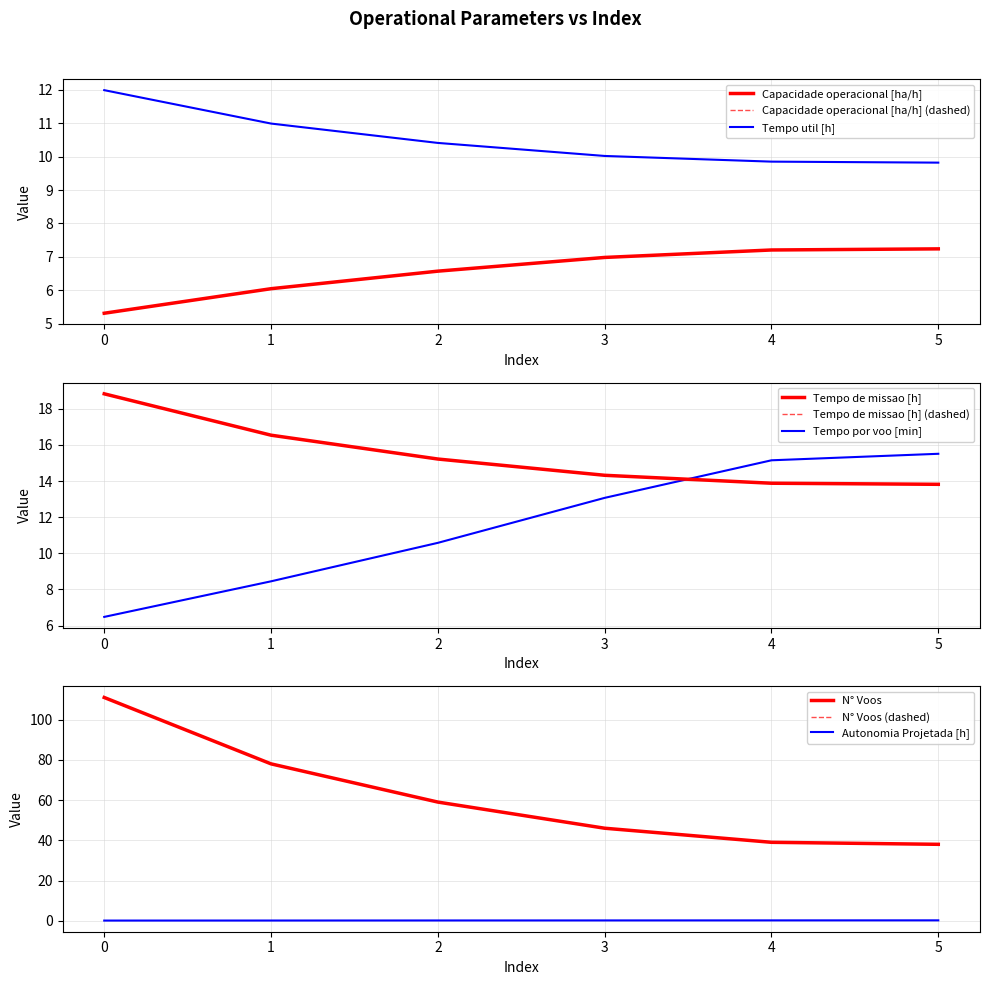

What is the sum of all N° Voos values?

371.0